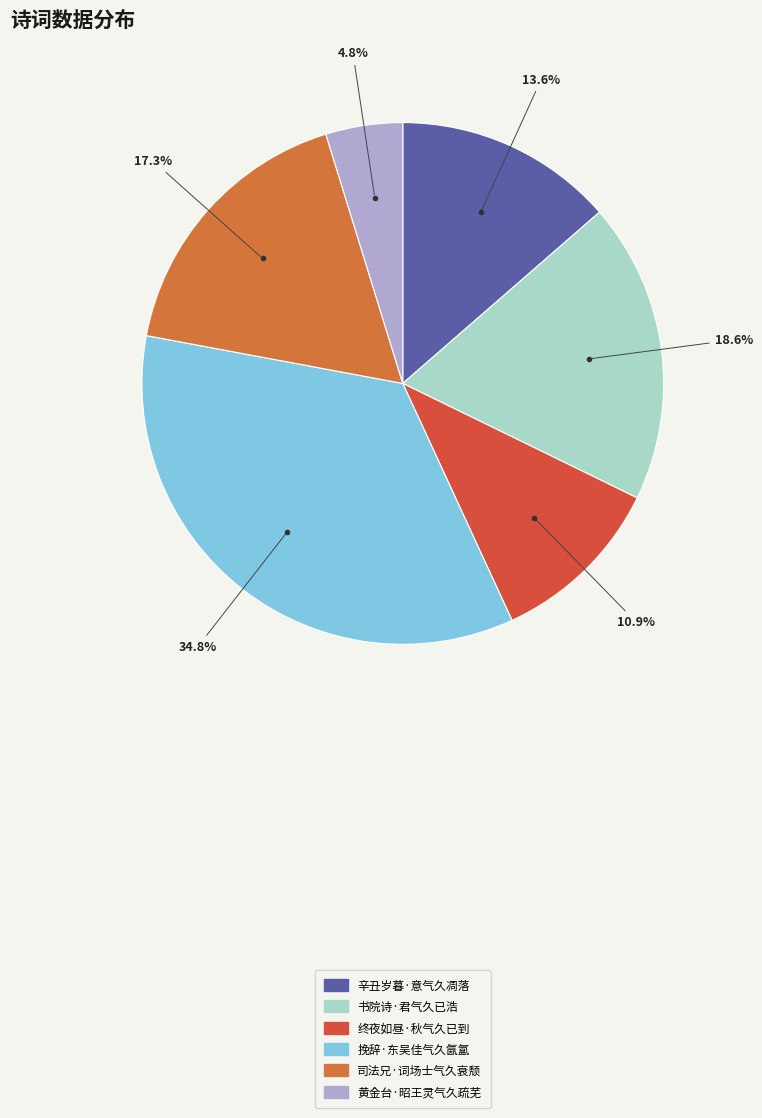

True or false: 黄金台·昭王灵气久疏芜 accounts for 5% of the total.

True